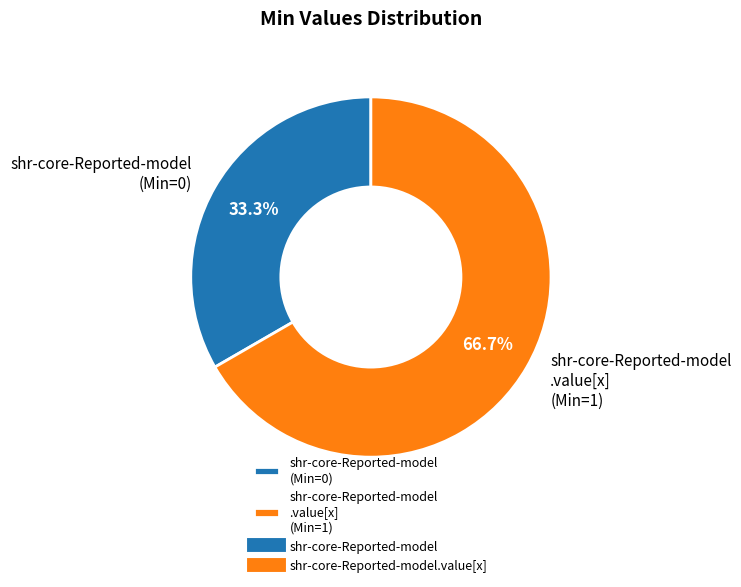

Count the number of slices in the pie.

2